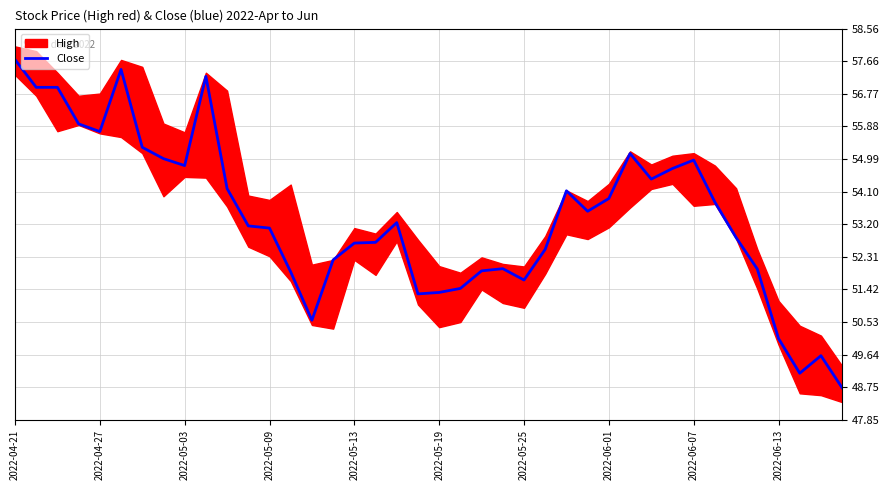

What is the lowest value of the Close series?

48.7